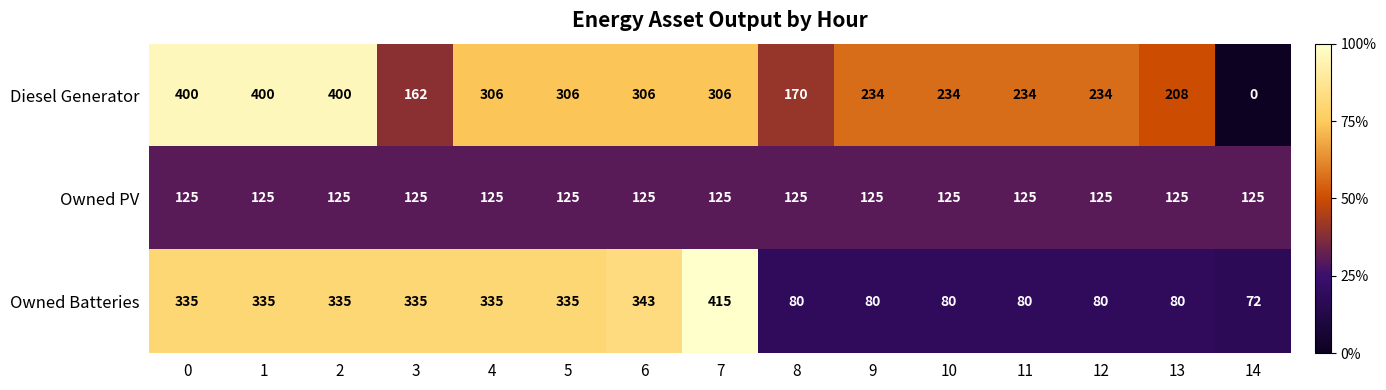

What is the average value of the Owned Batteries series?

221